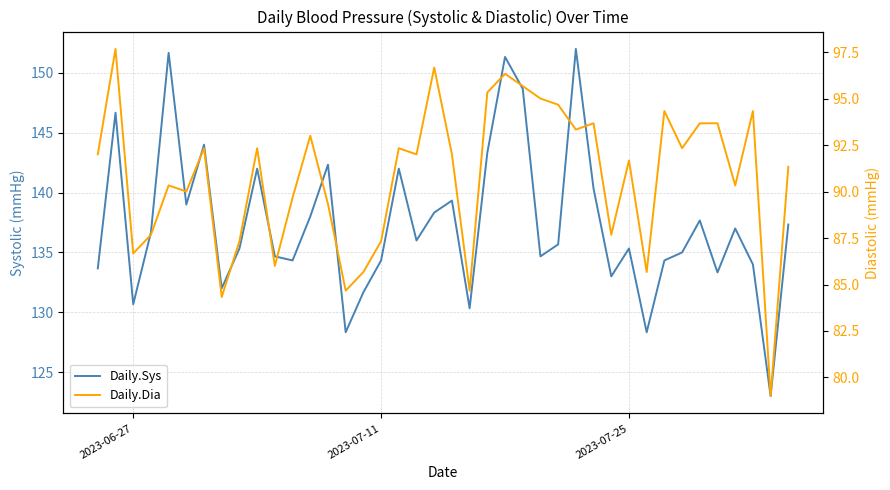

Reading left to right, transcribe all the data shown in this chart.

Daily.Sys: 133.7	146.7	130.7	136.7	151.7	139.0	144.0	132.0	135.3	142.0	134.7	134.3	138.0	142.3	128.3	131.7	134.3	142.0	136.0	138.3	139.3	130.3	143.3	151.3	148.7	134.7	135.7	152.0	140.3	133.0	135.3	128.3	134.3	135.0	137.7	133.3	137.0	134.0	123.0	137.3
Daily.Dia: 92.0	97.7	86.7	87.7	90.3	90.0	92.3	84.3	87.3	92.3	86.0	89.7	93.0	89.3	84.7	85.7	87.3	92.3	92.0	96.7	92.0	84.7	95.3	96.3	95.7	95.0	94.7	93.3	93.7	87.7	91.7	85.7	94.3	92.3	93.7	93.7	90.3	94.3	79.0	91.3